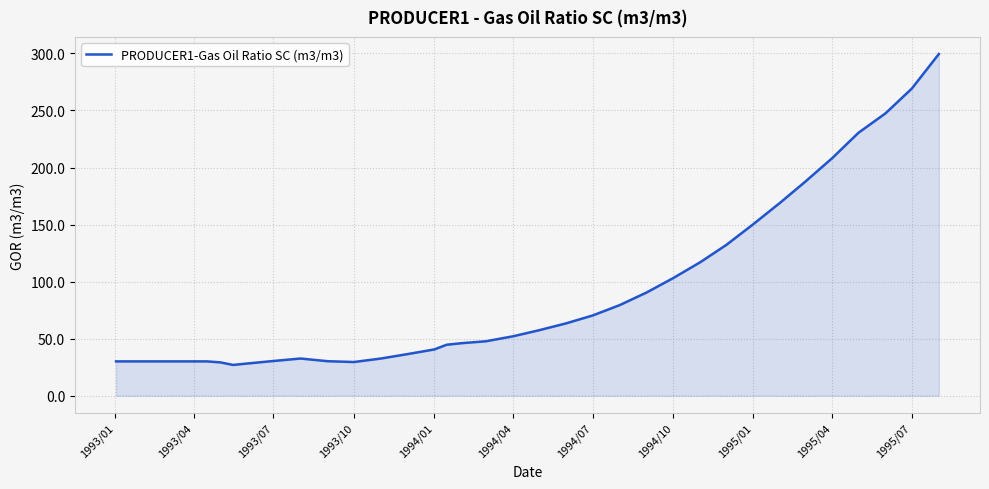

Does the chart display data point markers on the line(s)?

No